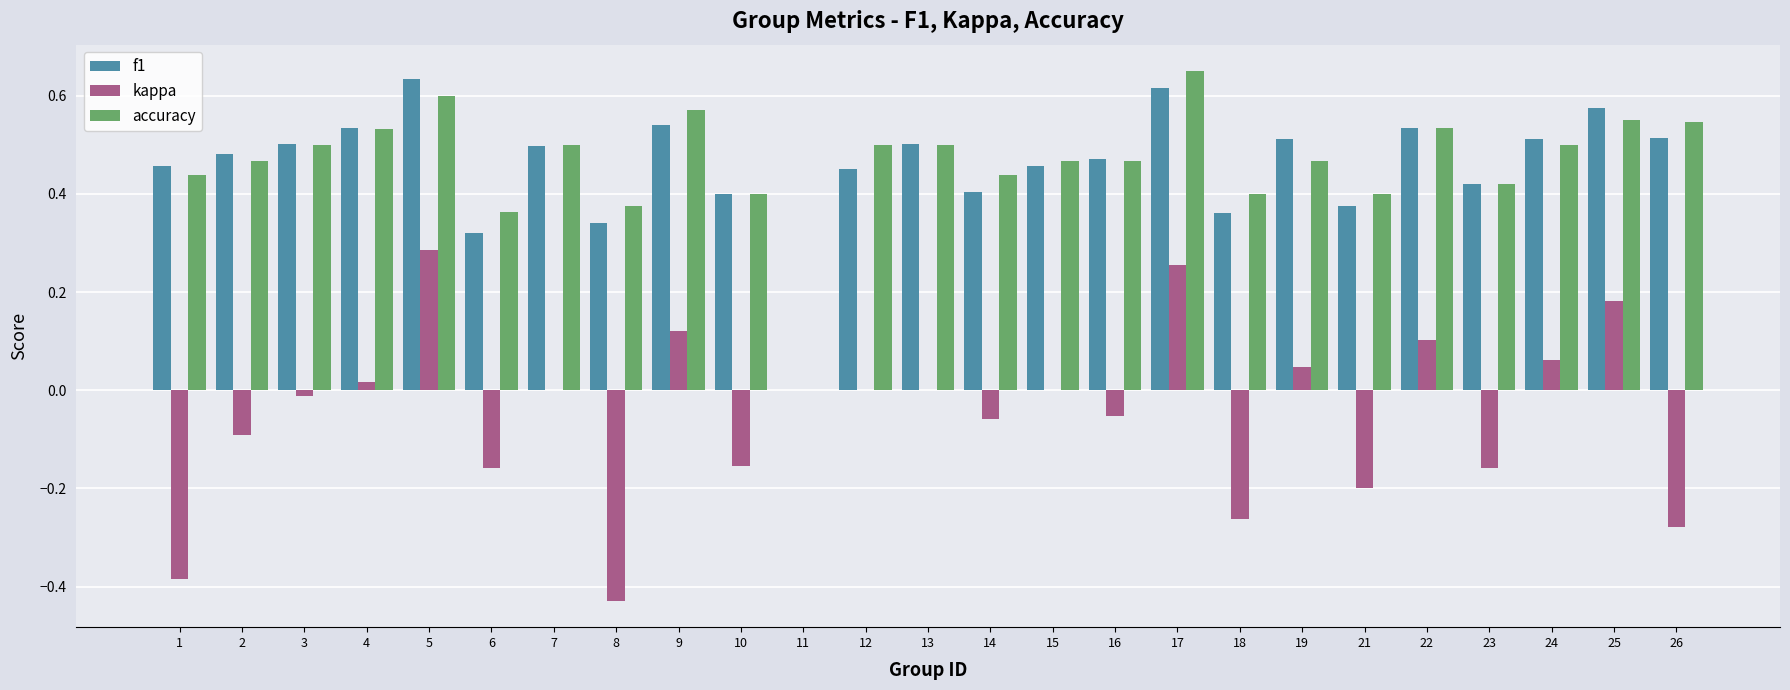

How many groups of bars are there?

25